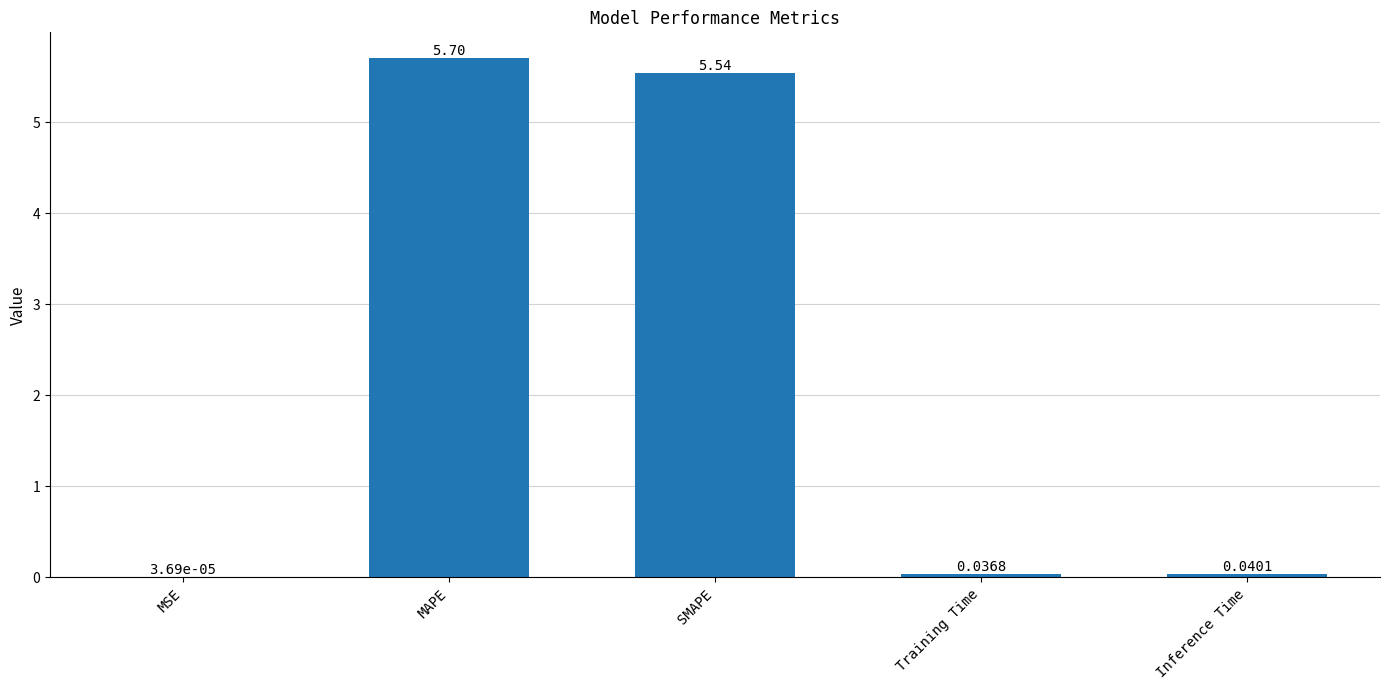

Which has a higher value, MAPE or Inference Time?

MAPE